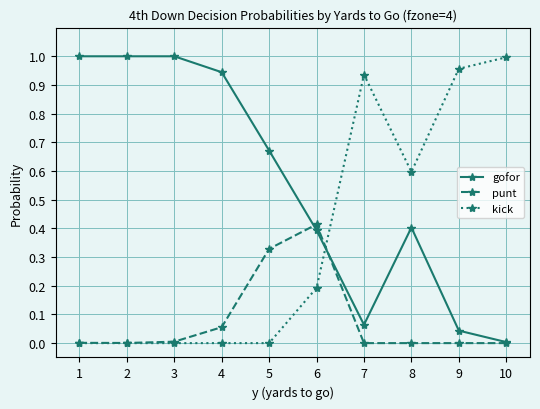

At how many categories does at least one series exceed 0?

10